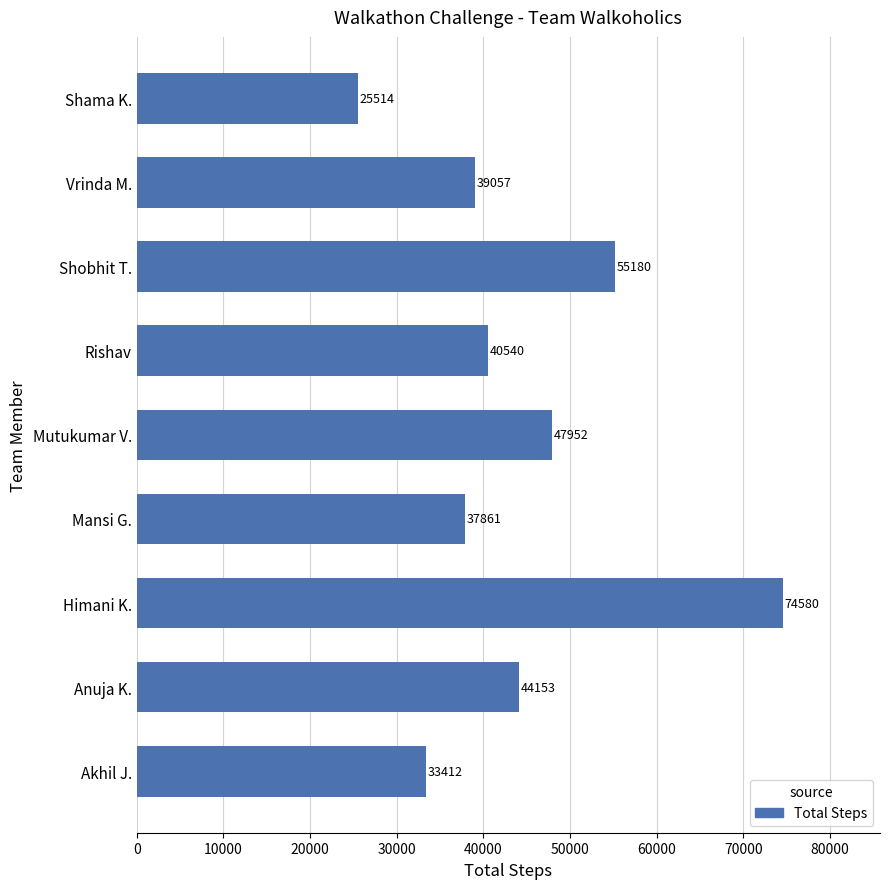

Rank the categories by value from lowest to highest.

Shama K., Akhil J., Mansi G., Vrinda M., Rishav, Anuja K., Mutukumar V., Shobhit T., Himani K.